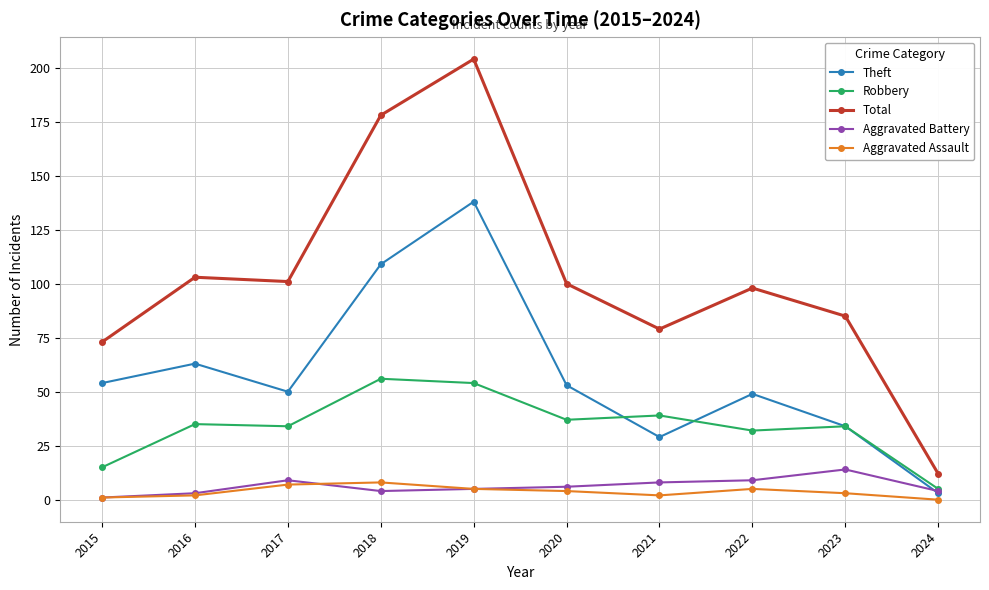

Read the Total value at 2022, to the nearest 10.

100